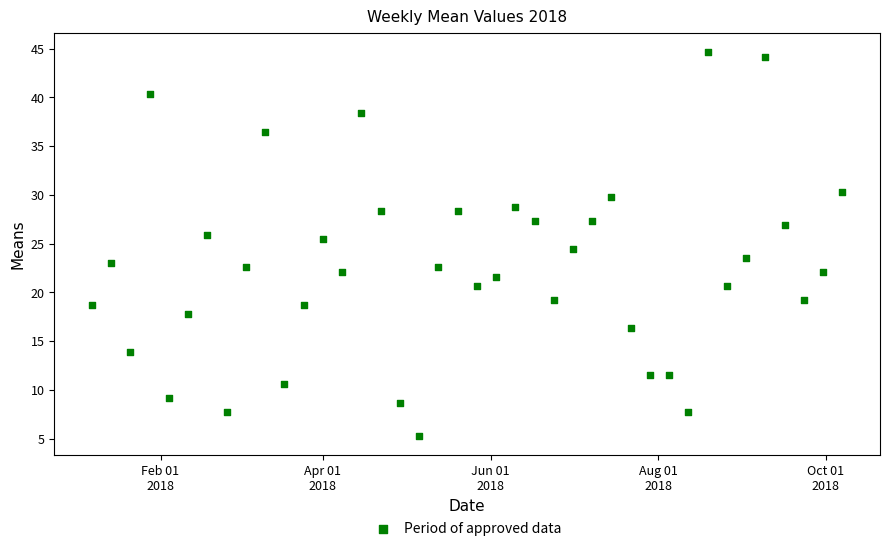

What is the range of Y values (max minus min)?

39.4